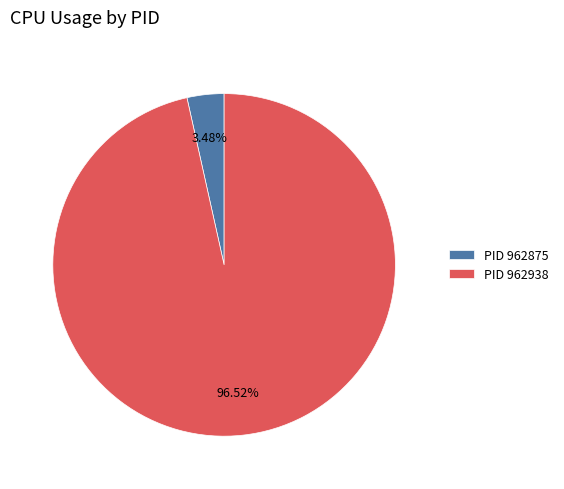

Rank the categories by value from highest to lowest.

PID 962938, PID 962875